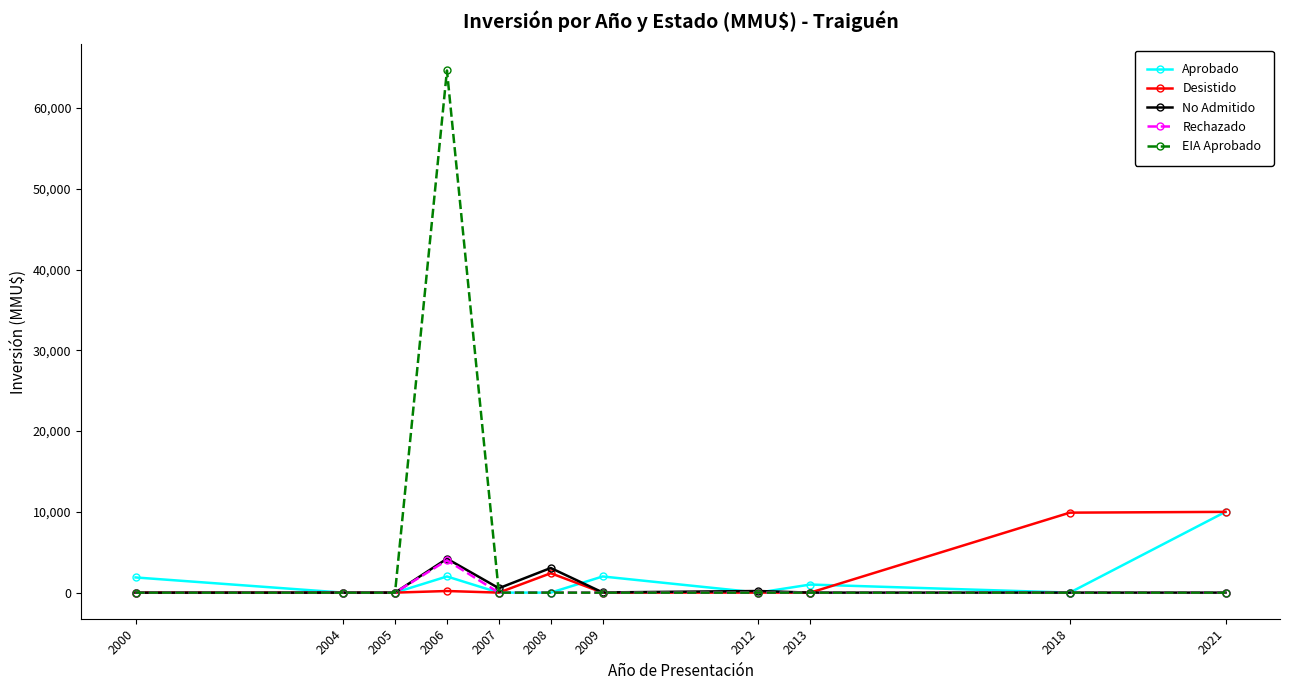

True or false: No Admitido has more than 0 interior local peaks.

True